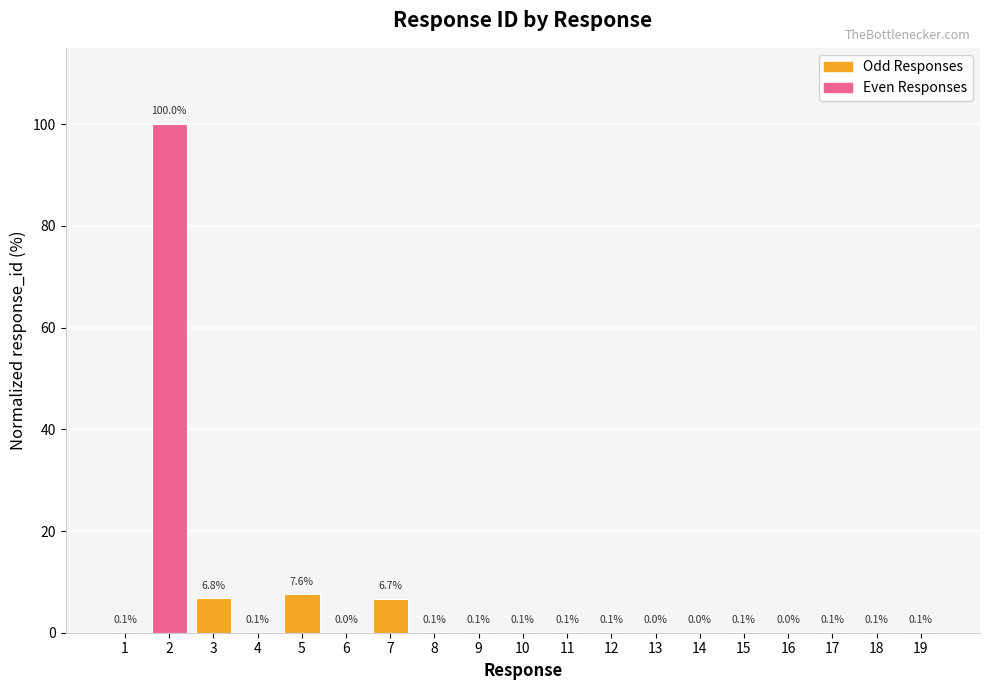

Is it true that the value at 12 is 0.1?

True